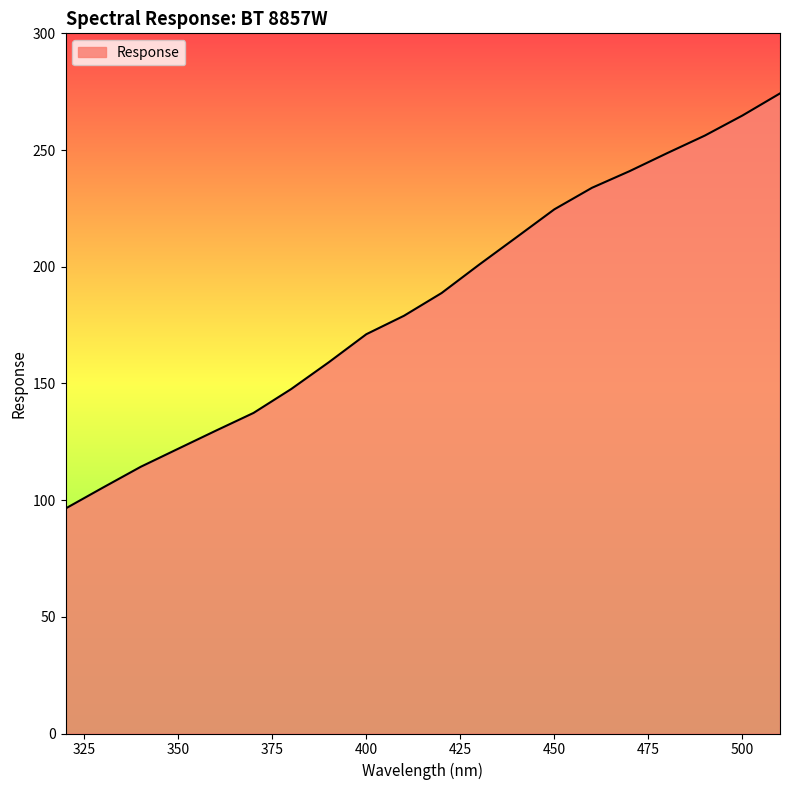

How many values exceed 188?

10